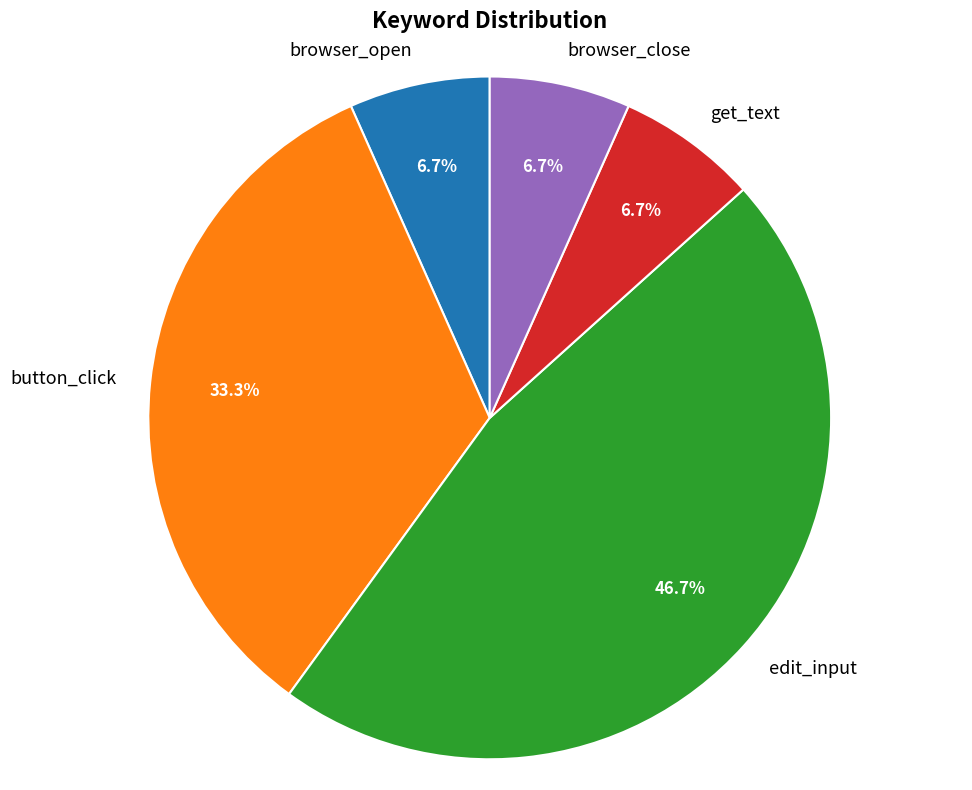

Which category has the biggest portion of the pie?

edit_input